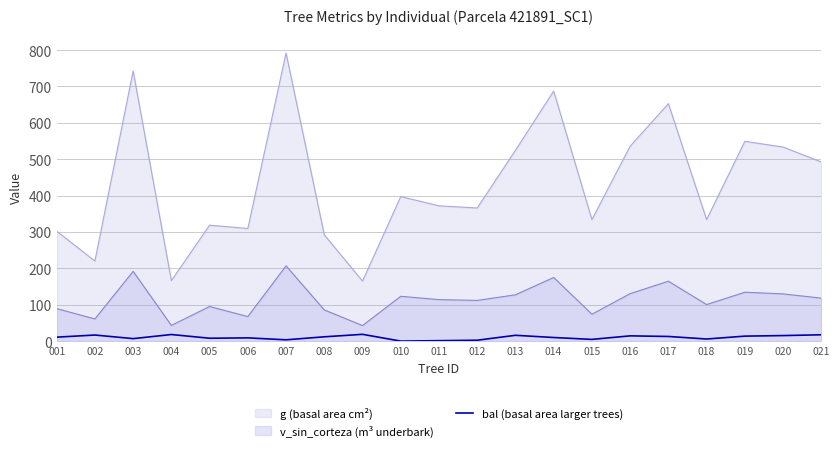

The v_sin_corteza (m³ underbark) series shows 36.3 at 019. True or false?

False